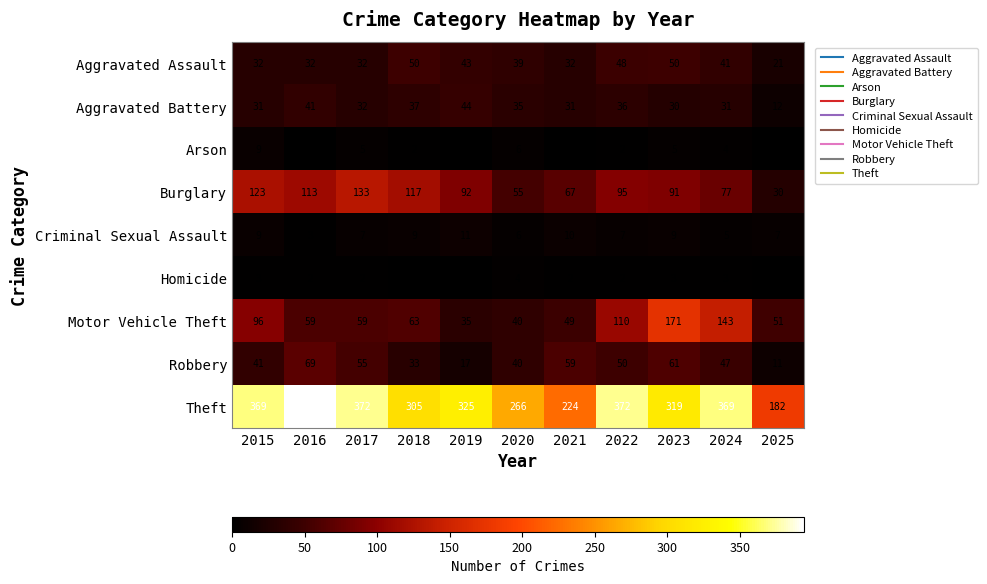

What is the average value of the Burglary series?

90